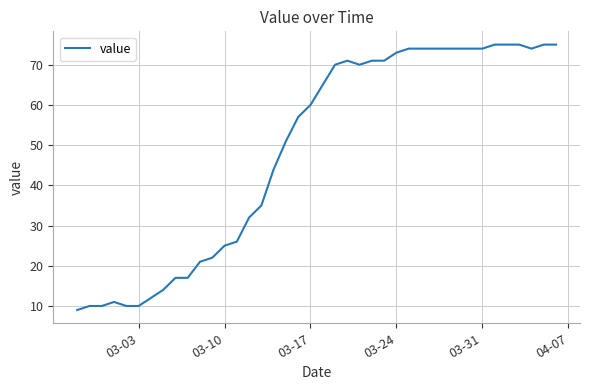

What is the greatest value displayed?

75